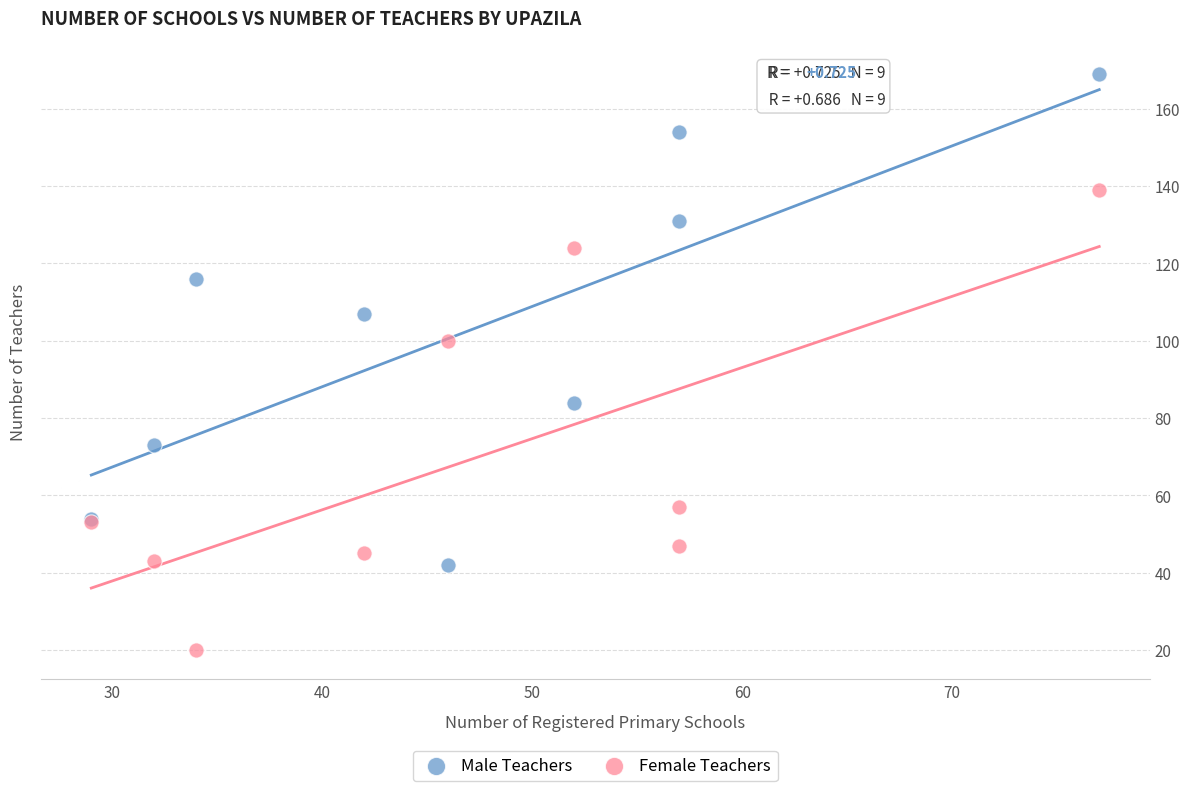

What are all the series names shown in the legend?

Male Teachers, Female Teachers